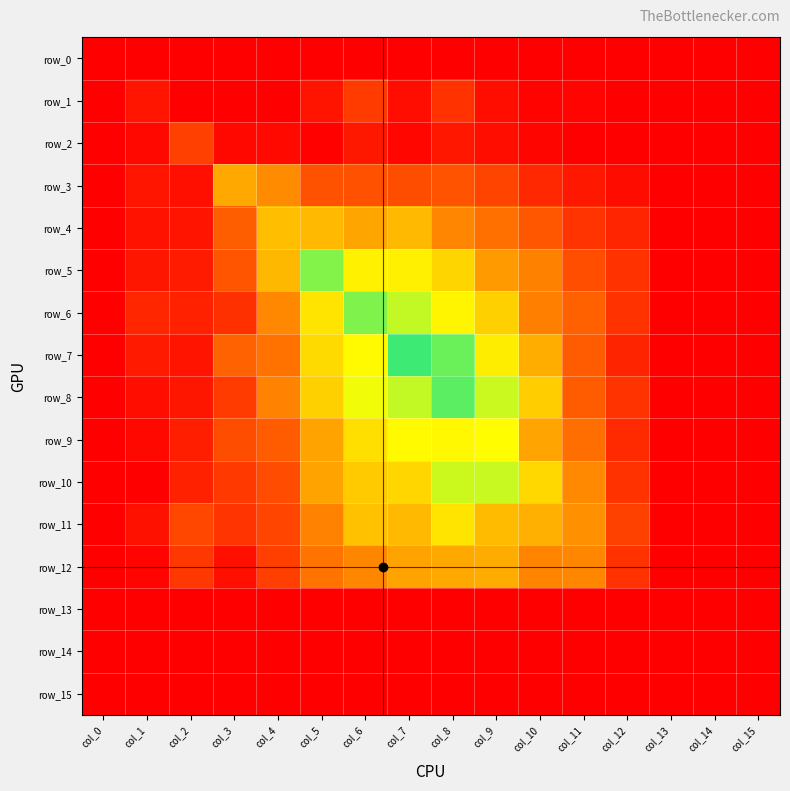

Reading left to right, transcribe all the data shown in this chart.

row_0: 0.0	0.0	0.0	0.0	0.0	0.0	0.0	0.0	0.0	0.0	0.0	0.0	0.0	0.0	0.0	0.0
row_1: 0.0	0.1	0.0	0.0	0.0	0.1	0.2	0.0	0.1	0.0	0.0	0.0	0.0	0.0	0.0	0.0
row_2: 0.0	0.0	0.2	0.0	0.0	0.0	0.1	0.0	0.1	0.0	0.0	0.0	0.0	0.0	0.0	0.0
row_3: 0.0	0.1	0.0	0.4	0.4	0.2	0.2	0.2	0.2	0.2	0.1	0.1	0.0	0.0	0.0	0.0
row_4: 0.0	0.1	0.1	0.2	0.5	0.5	0.4	0.5	0.4	0.3	0.2	0.1	0.1	0.0	0.0	0.0
row_5: 0.0	0.1	0.1	0.2	0.5	0.8	0.6	0.6	0.6	0.4	0.3	0.2	0.1	0.0	0.0	0.0
row_6: 0.0	0.1	0.1	0.1	0.4	0.6	0.8	0.7	0.6	0.5	0.3	0.3	0.1	0.0	0.0	0.0
row_7: 0.0	0.1	0.1	0.3	0.3	0.6	0.7	0.9	0.9	0.6	0.5	0.2	0.1	0.0	0.0	0.0
row_8: 0.0	0.0	0.1	0.2	0.3	0.5	0.7	0.7	0.9	0.7	0.5	0.2	0.1	0.0	0.0	0.0
row_9: 0.0	0.0	0.1	0.2	0.2	0.4	0.6	0.7	0.6	0.7	0.4	0.3	0.1	0.0	0.0	0.0
row_10: 0.0	0.0	0.1	0.2	0.2	0.4	0.5	0.6	0.7	0.7	0.6	0.4	0.1	0.0	0.0	0.0
row_11: 0.0	0.0	0.2	0.1	0.2	0.3	0.5	0.5	0.6	0.5	0.5	0.4	0.2	0.0	0.0	0.0
row_12: 0.0	0.0	0.1	0.0	0.2	0.3	0.4	0.4	0.4	0.5	0.3	0.4	0.1	0.0	0.0	0.0
row_13: 0.0	0.0	0.0	0.0	0.0	0.0	0.0	0.0	0.0	0.0	0.0	0.0	0.0	0.0	0.0	0.0
row_14: 0.0	0.0	0.0	0.0	0.0	0.0	0.0	0.0	0.0	0.0	0.0	0.0	0.0	0.0	0.0	0.0
row_15: 0.0	0.0	0.0	0.0	0.0	0.0	0.0	0.0	0.0	0.0	0.0	0.0	0.0	0.0	0.0	0.0